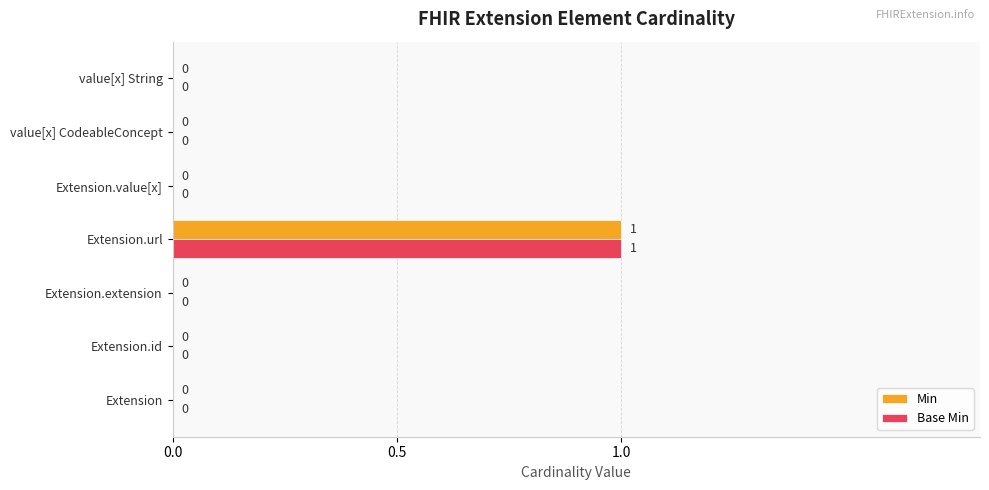

What is the highest value of the Base Min series?

1